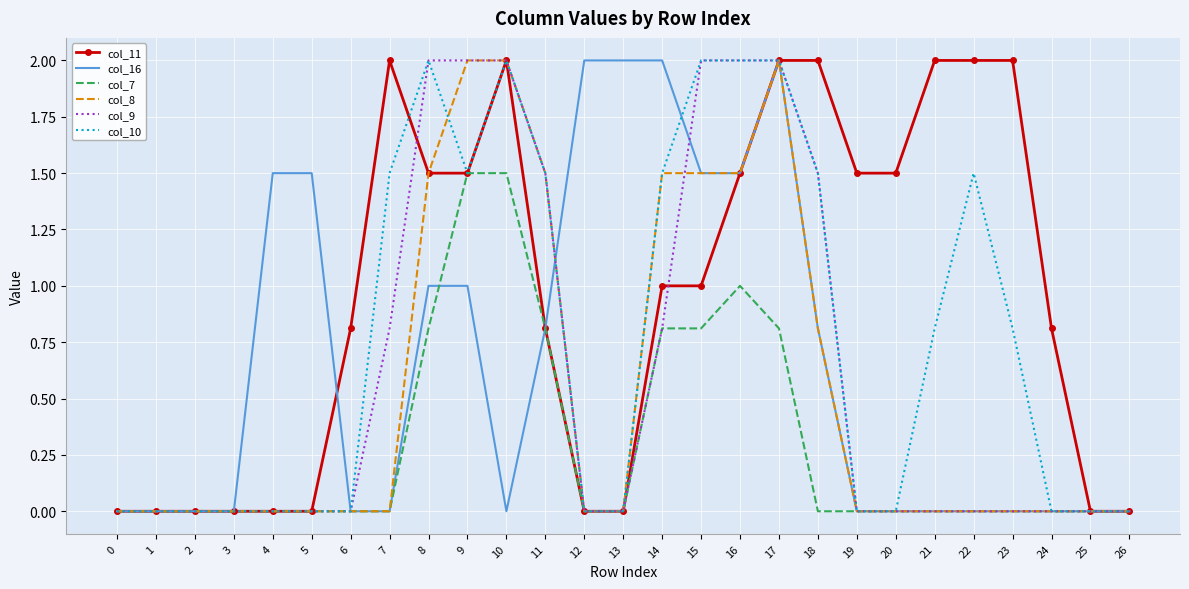

What are all the series names shown in the legend?

col_11, col_16, col_7, col_8, col_9, col_10